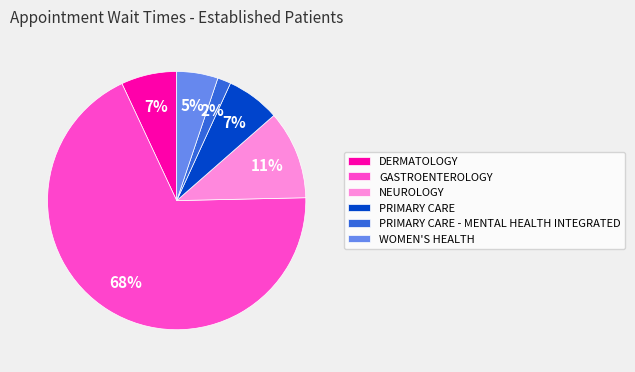

To the nearest percent, what is the combined percentage of NEUROLOGY and WOMEN'S HEALTH?

16%